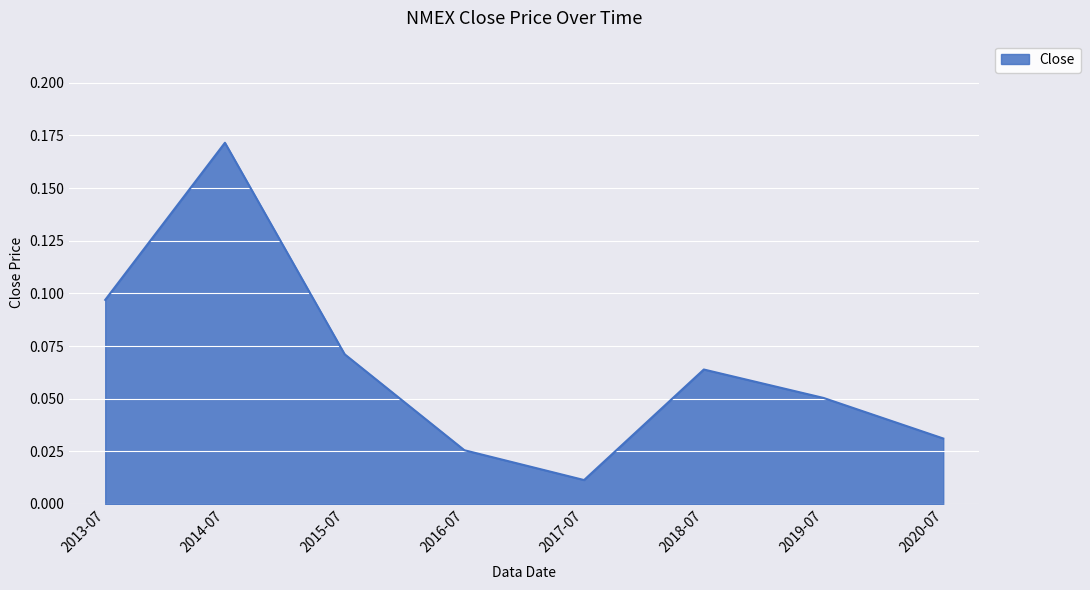

Rank the categories by value from highest to lowest.

2014-07, 2013-07, 2015-07, 2018-07, 2019-07, 2020-07, 2016-07, 2017-07